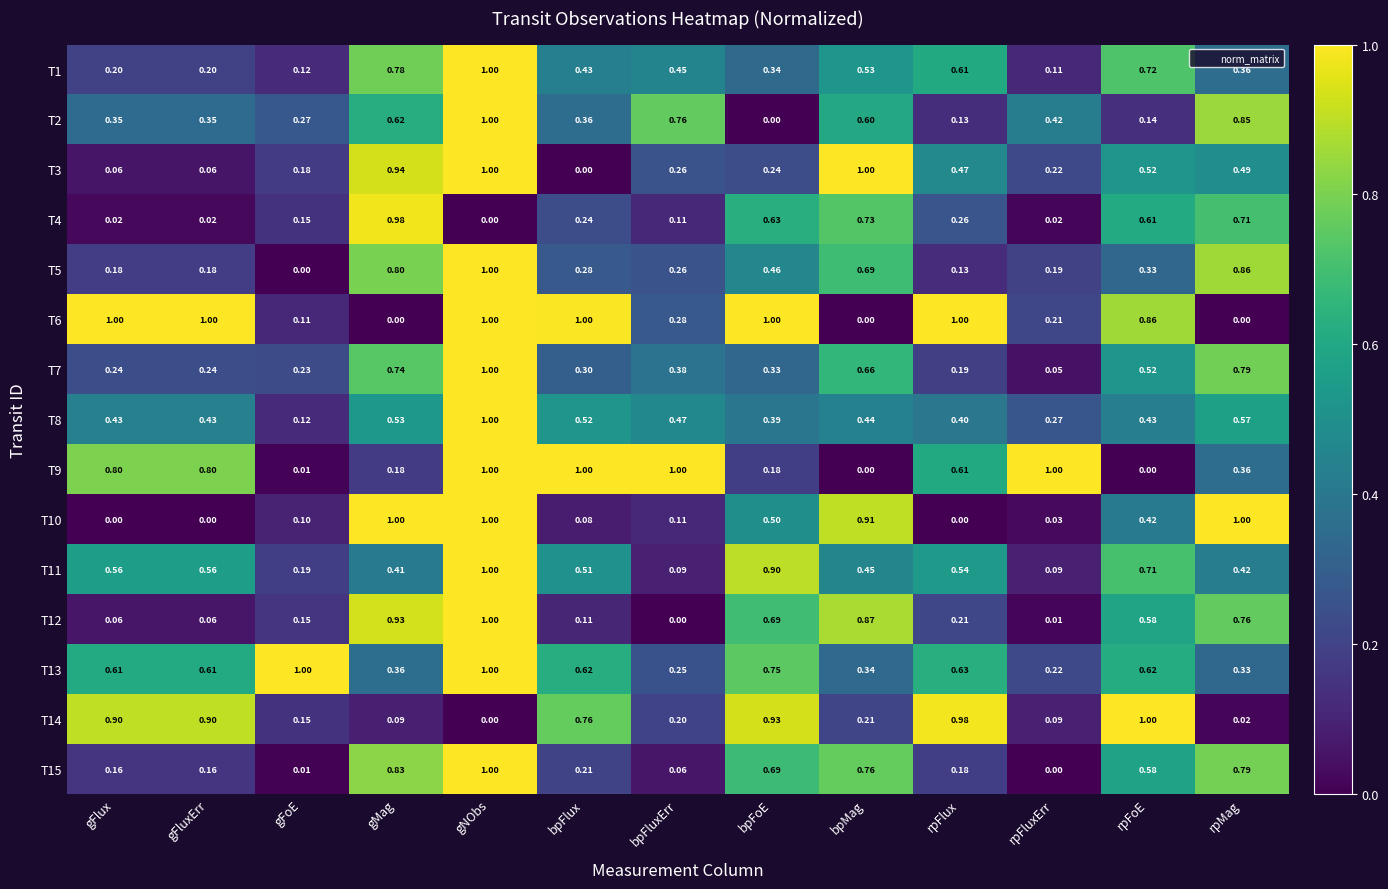

Which category has the highest value in the T7 series?

gNObs